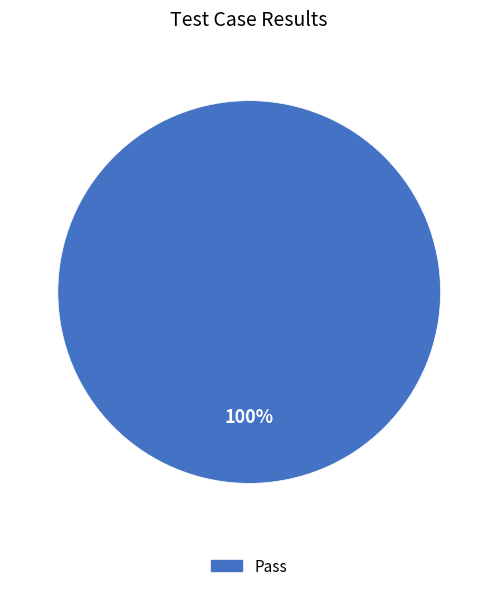

Does any single category account for the majority?

Yes